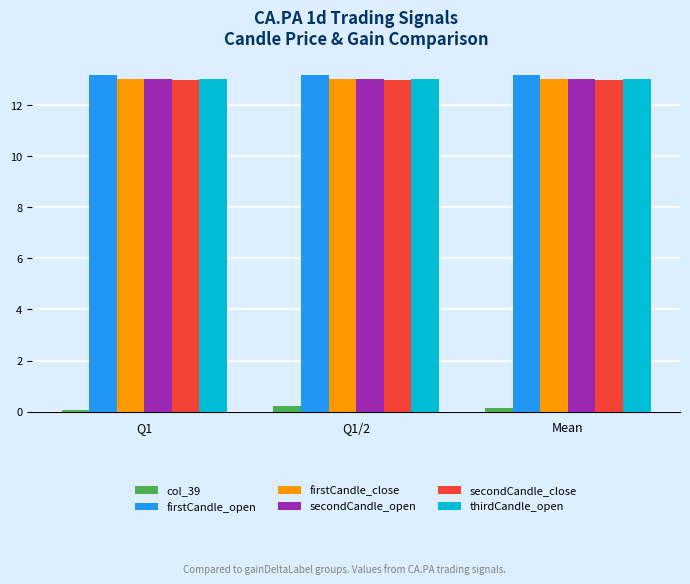

What is the sum of all secondCandle_open values?

39.1